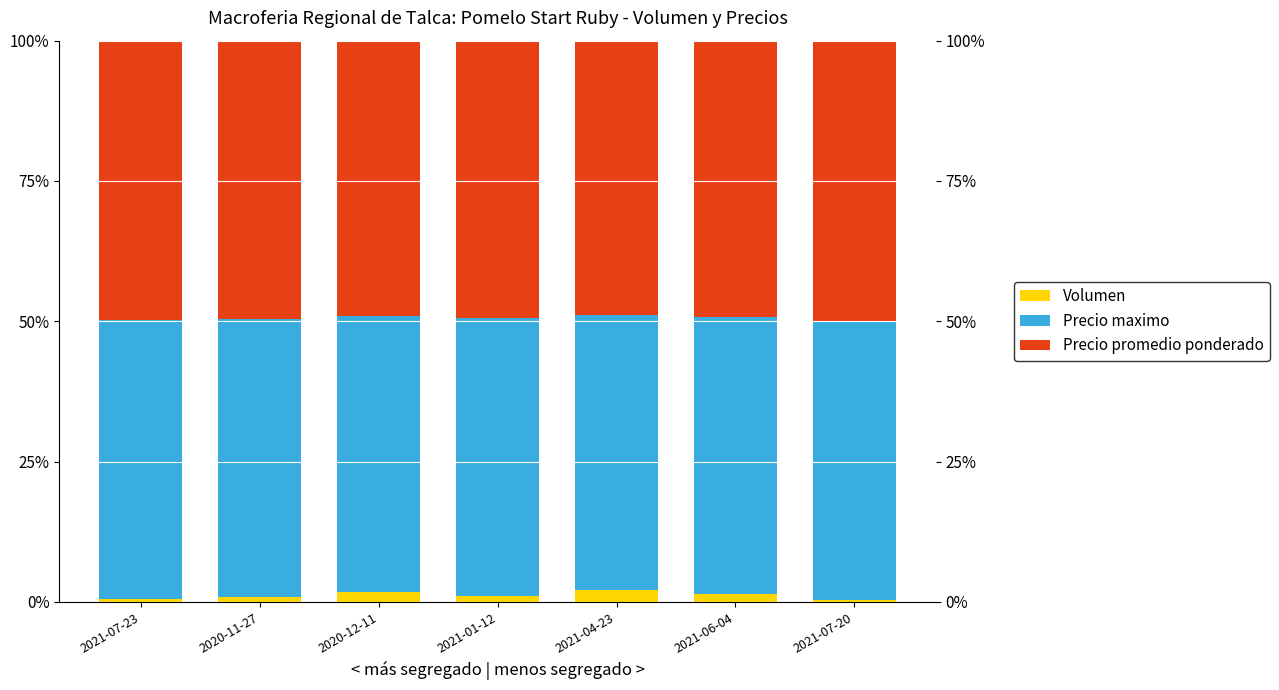

At which label does Precio promedio ponderado first exceed 49?

2021-07-23